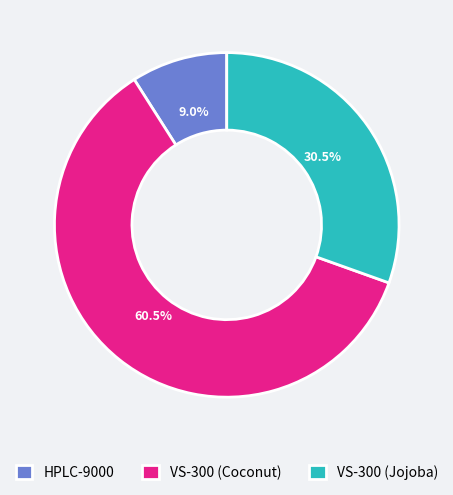

Which category accounts for the majority?

VS-300 (Coconut)